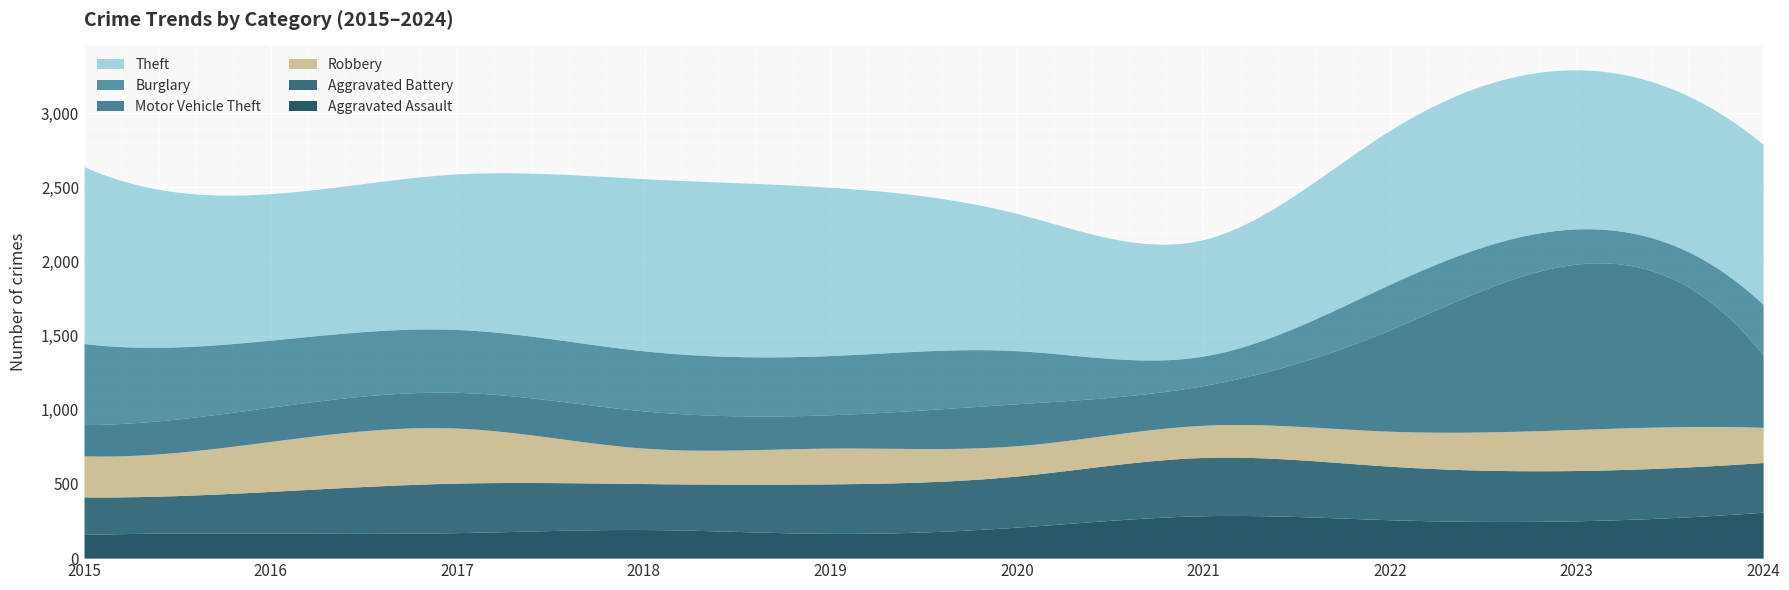

Where is Aggravated Assault nearest to the value 235?

2023